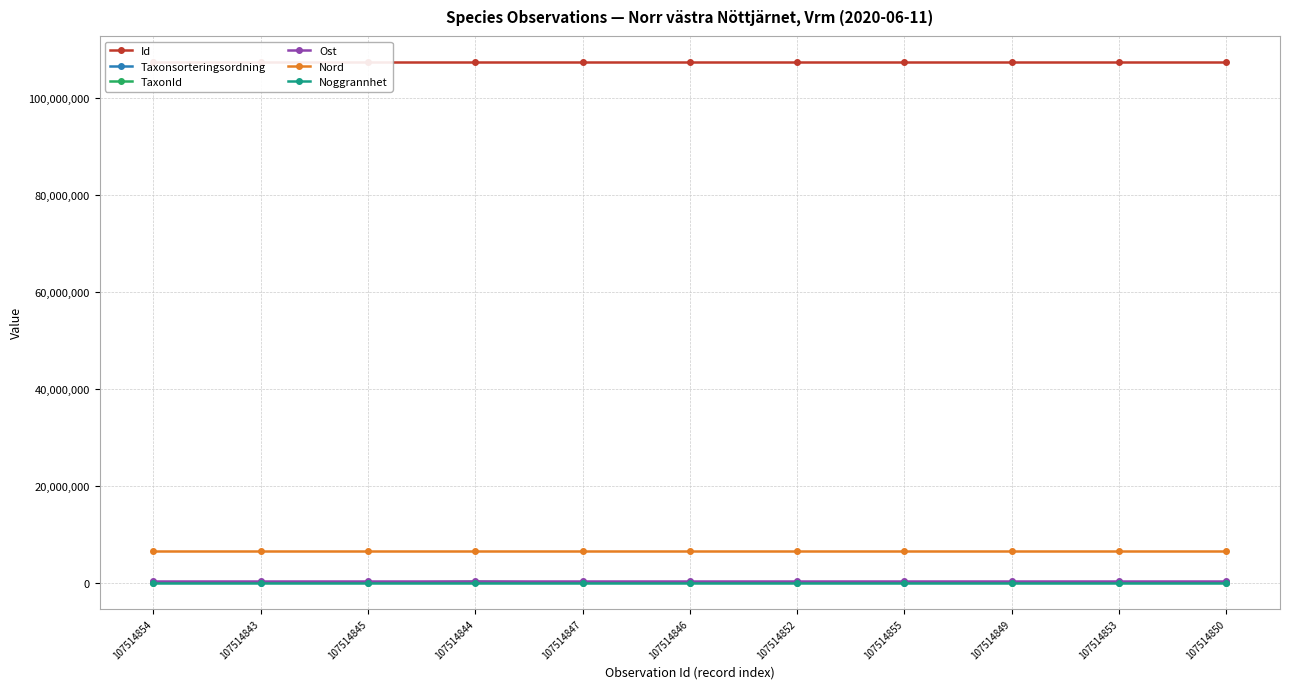

What position from the left is 107514854?

1